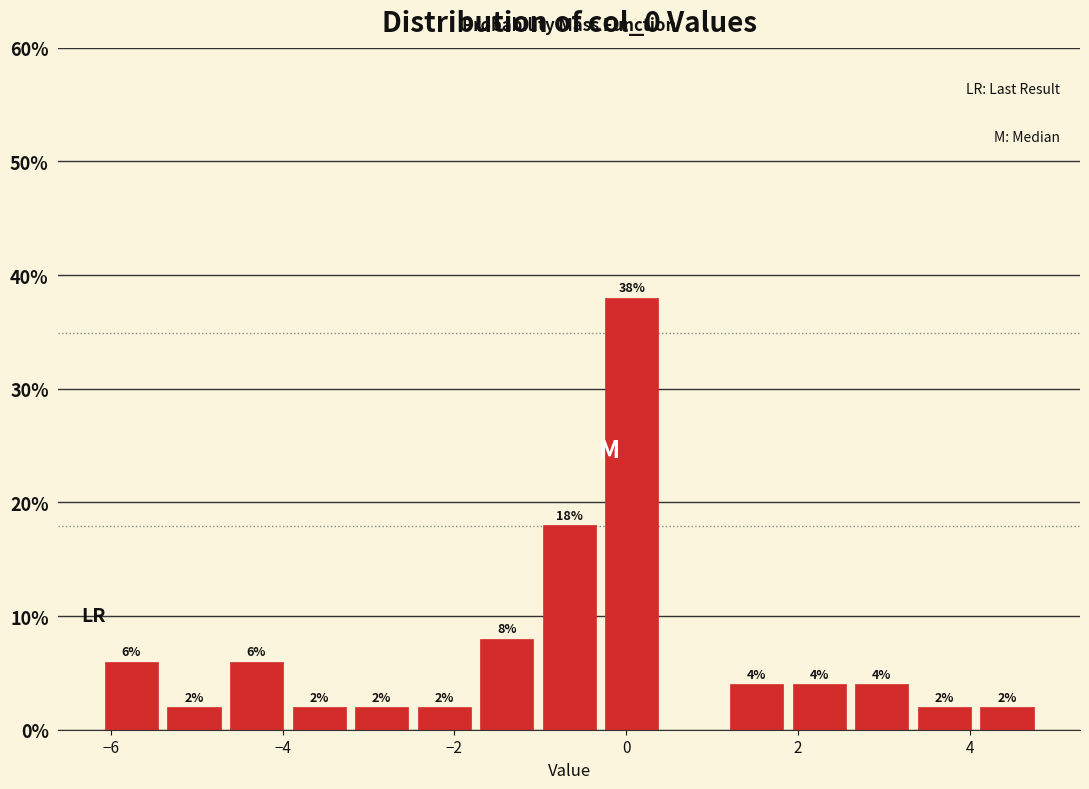

Around what value on the x-axis is the tallest bar? Give the approximate position of its centre, as read against the axis.

0.0